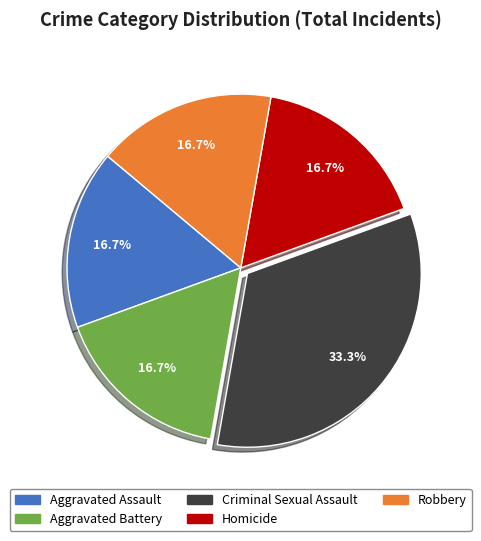

Is Homicide the majority of the pie?

No